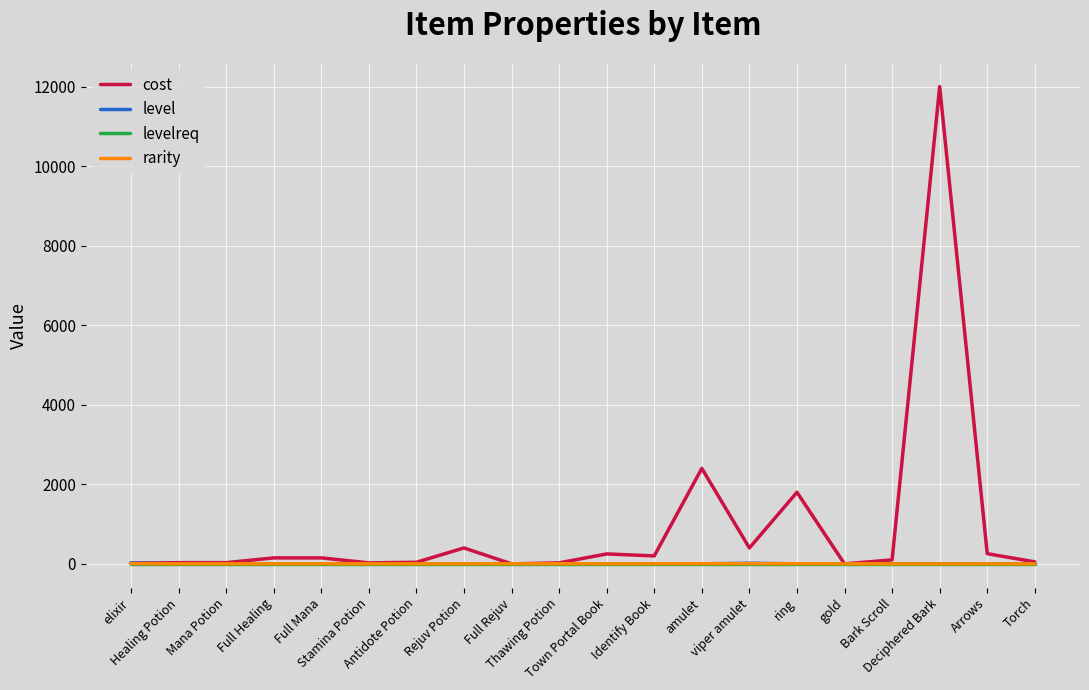

Which series has the widest spread of values?

cost